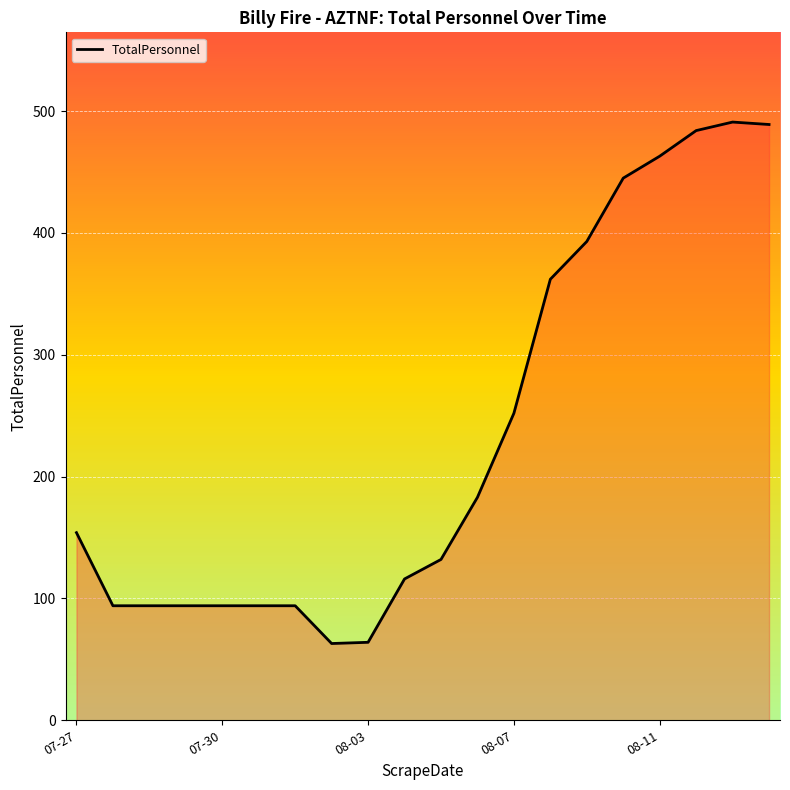

What is the minimum value shown in the chart?

63